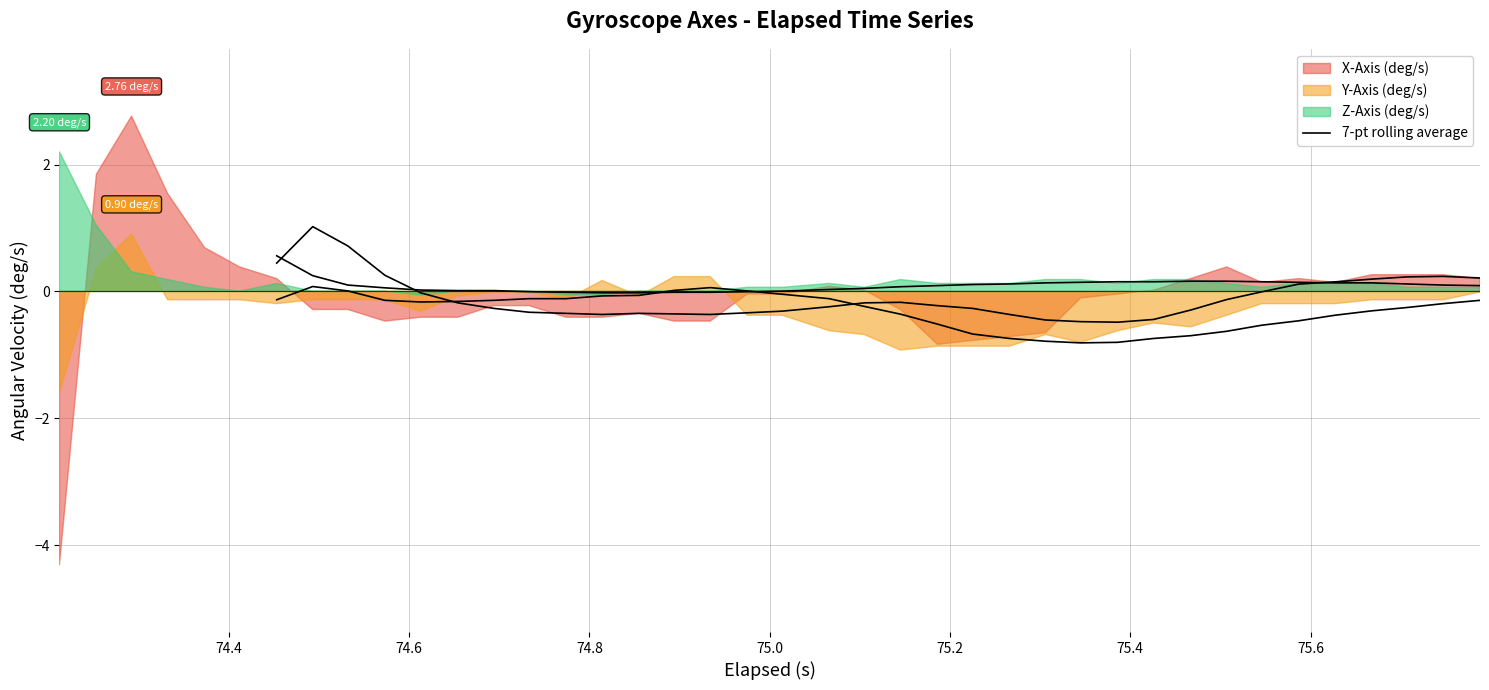

How many interior local valleys (lower than both neighbors) does the data have?

3